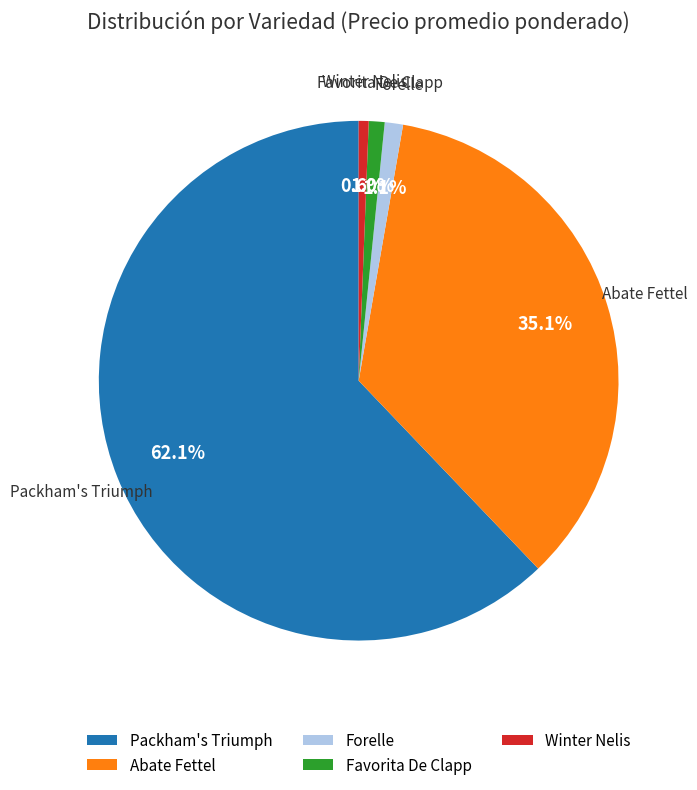

Which has a higher value, Forelle or Winter Nelis?

Forelle